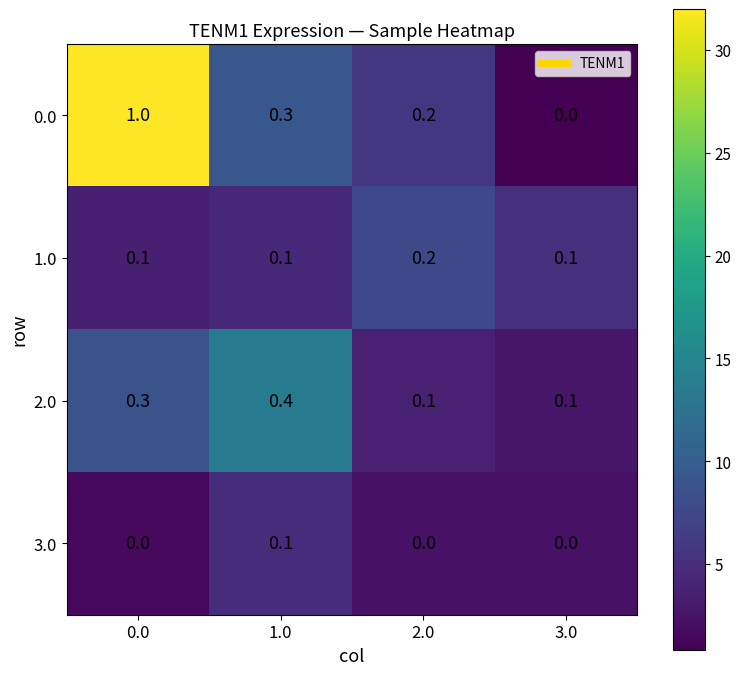

At how many categories does at least one series exceed 0?

4